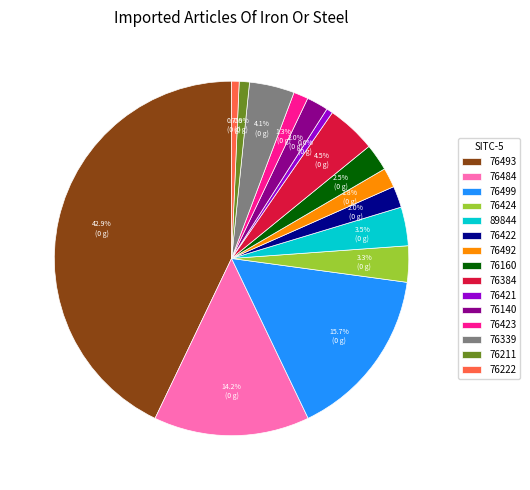

To the nearest percent, what portion does 76492 represent?

2%